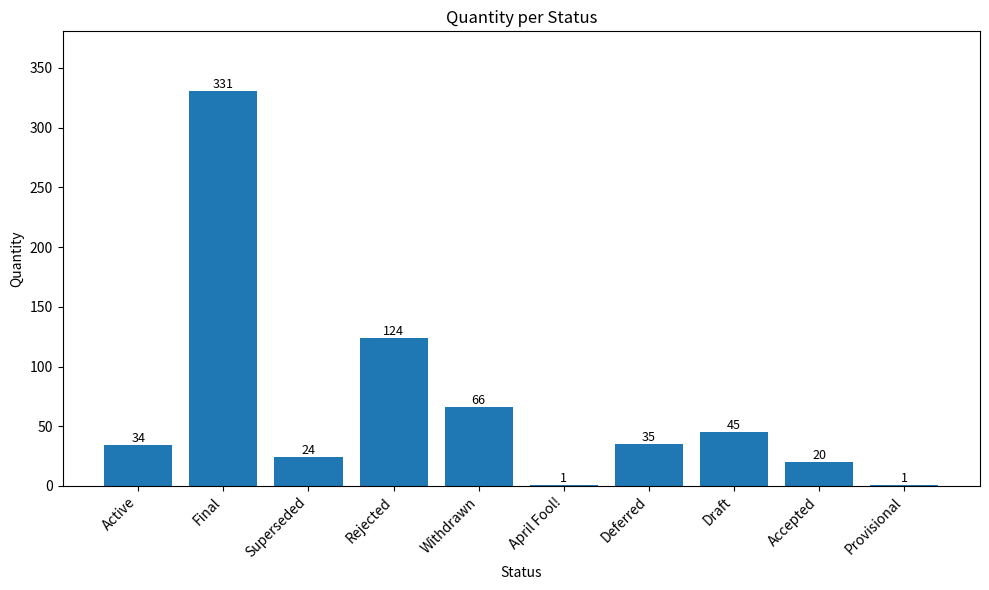

Does the chart contain stacked bars?

No